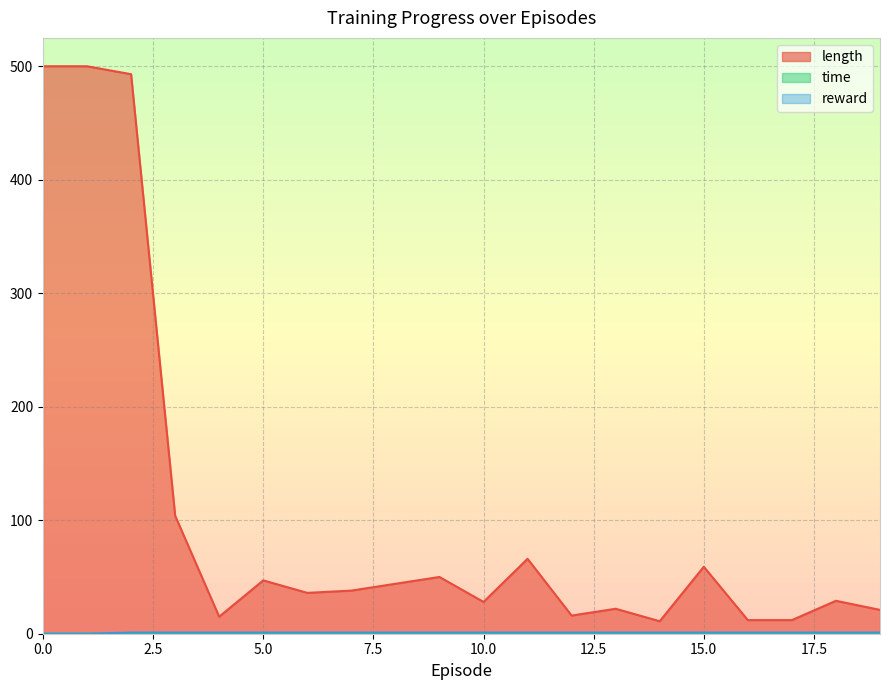

Reading left to right, list all the values displayed in this chart.

length: 0=500.0	1=500.0	2=493.0	3=104.0	4=15.0	5=47.0	6=36.0	7=38.0	8=44.0	9=50.0	10=28.0	11=66.0	12=16.0	13=22.0	14=11.0	15=59.0	16=12.0	17=12.0	18=29.0	19=21.0
time: 0=0.0	1=0.0	2=0.0	3=0.0	4=0.0	5=0.0	6=0.0	7=0.0	8=0.0	9=0.0	10=0.0	11=0.0	12=0.0	13=0.0	14=0.0	15=0.0	16=0.0	17=0.0	18=0.0	19=0.0
reward: 0=0.0	1=0.0	2=1.0	3=1.0	4=1.0	5=1.0	6=1.0	7=1.0	8=1.0	9=1.0	10=1.0	11=1.0	12=1.0	13=1.0	14=1.0	15=1.0	16=1.0	17=1.0	18=1.0	19=1.0